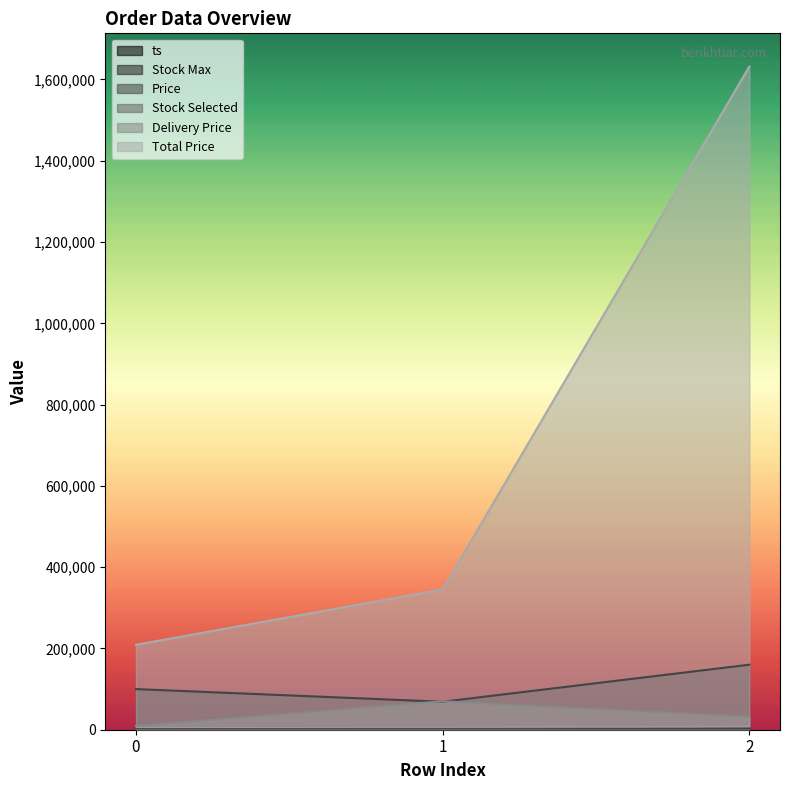

Count the Stock Max values in the range 2 to 29.

3